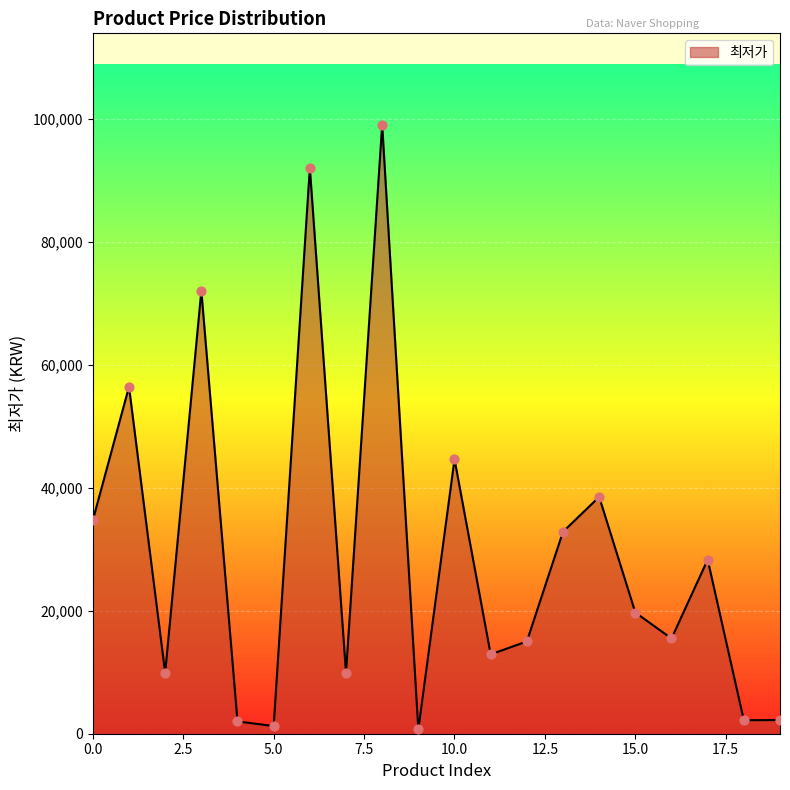

What is the greatest value displayed?

99000